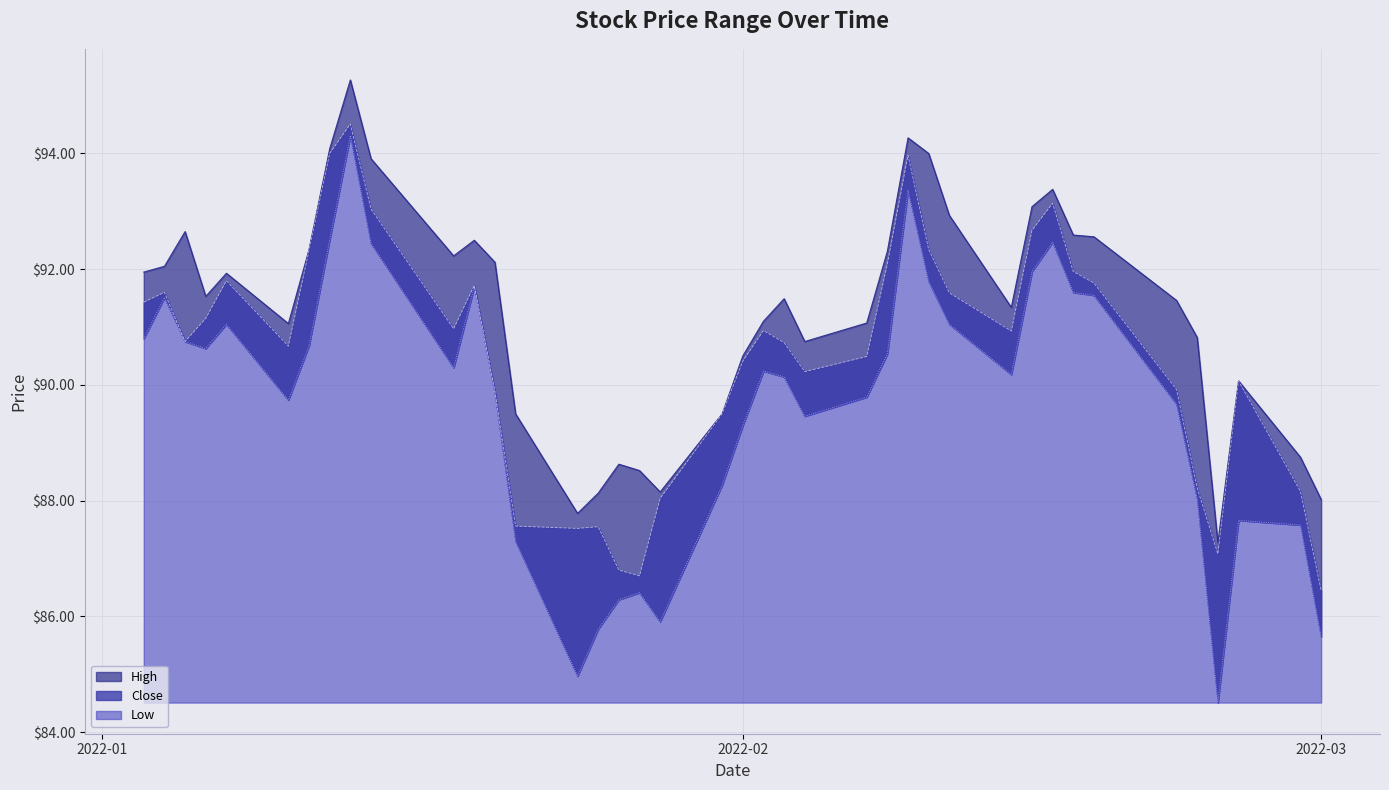

What is the total value across all series at 2022-01-20?

271.9